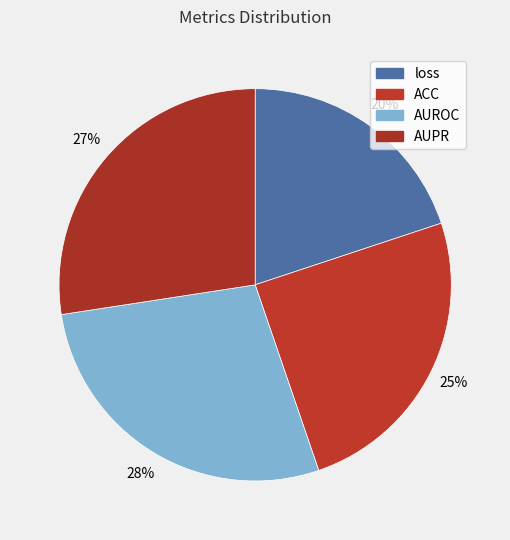

How many segments does this pie chart have?

4